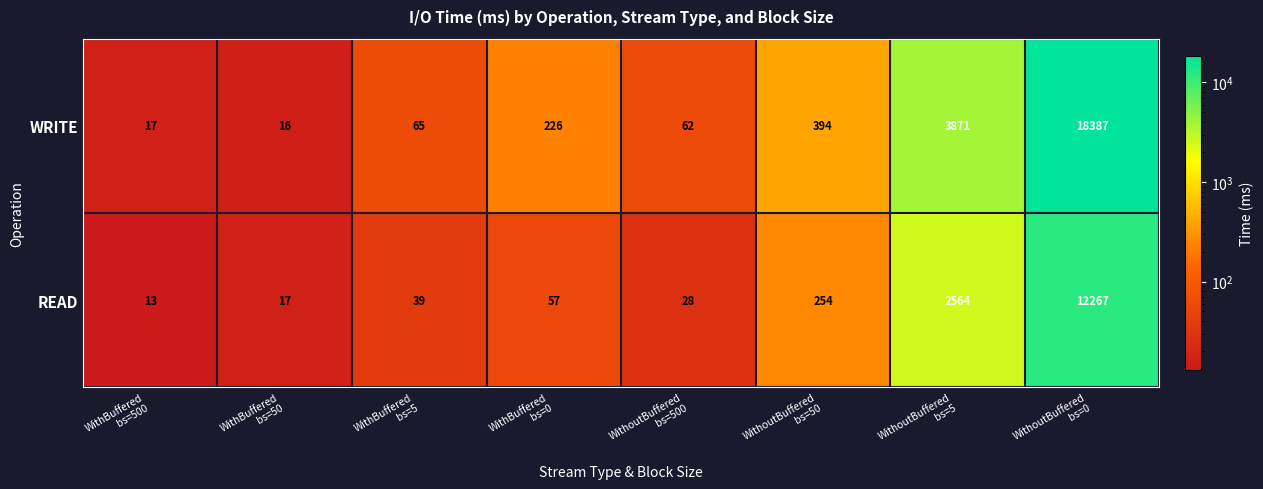

What is the maximum value shown in the chart?

18387